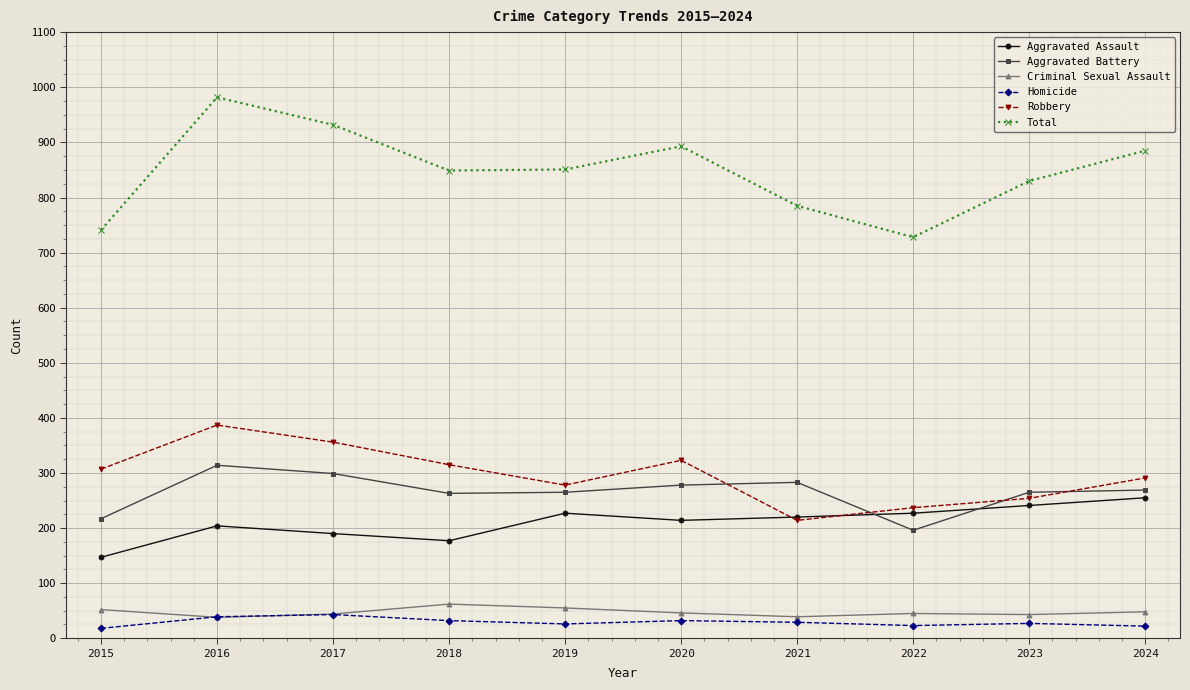

Which series has the largest total across all categories?

Total